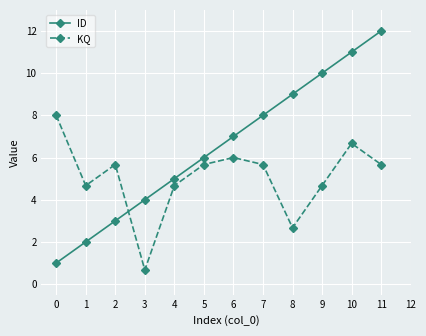

At 10, list the series in order from smallest to largest.

KQ, ID